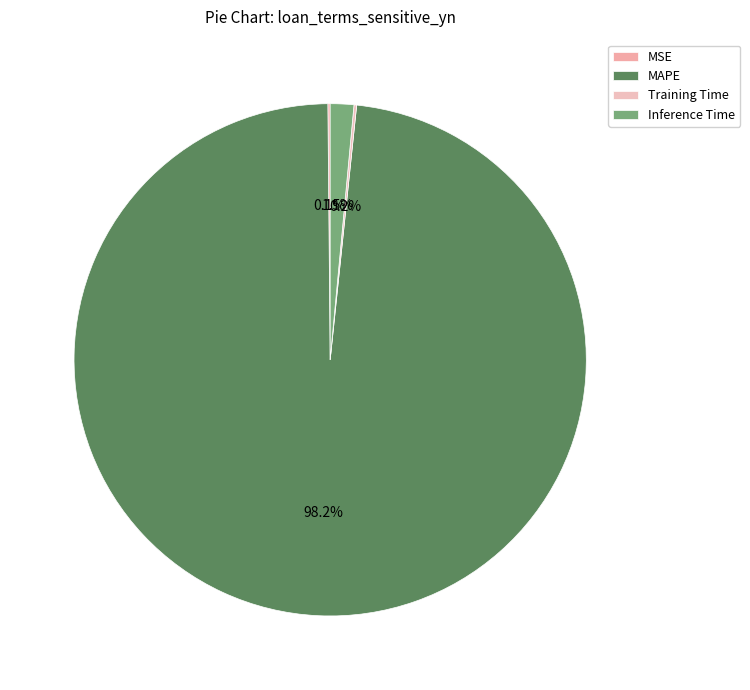

What is the smallest slice in the pie chart?

MSE